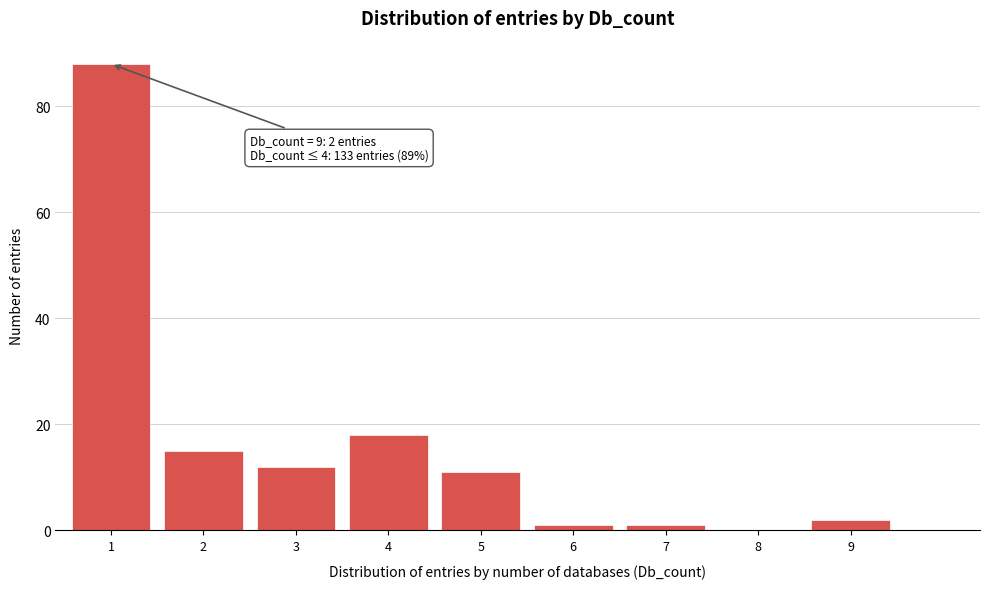

Reading left to right, extract all data points from this chart.

1=88	2=15	3=12	4=18	5=11	6=1	7=1	8=0	9=2